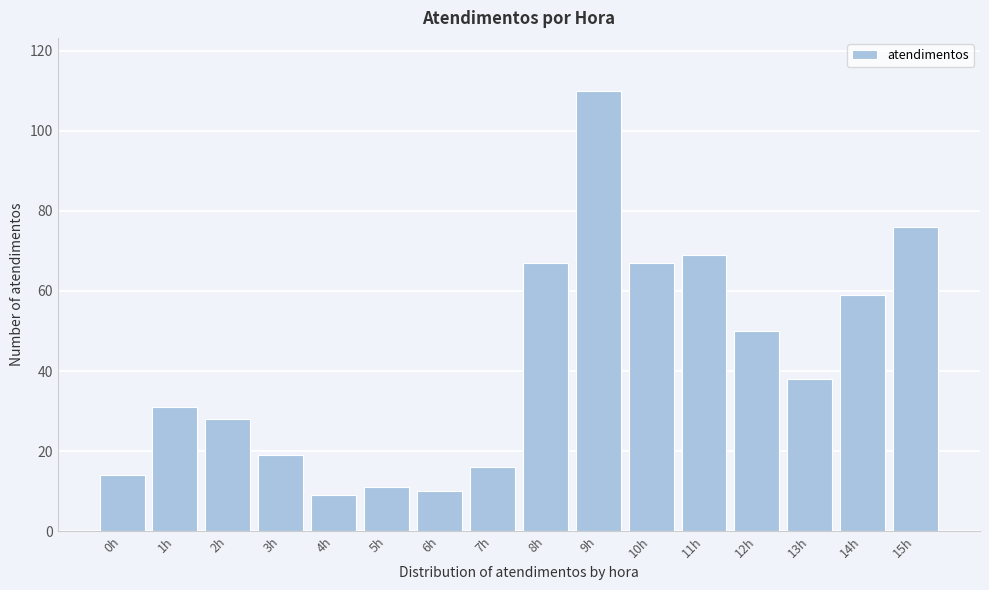

Reading left to right, list all the values displayed in this chart.

14	31	28	19	9	11	10	16	67	110	67	69	50	38	59	76